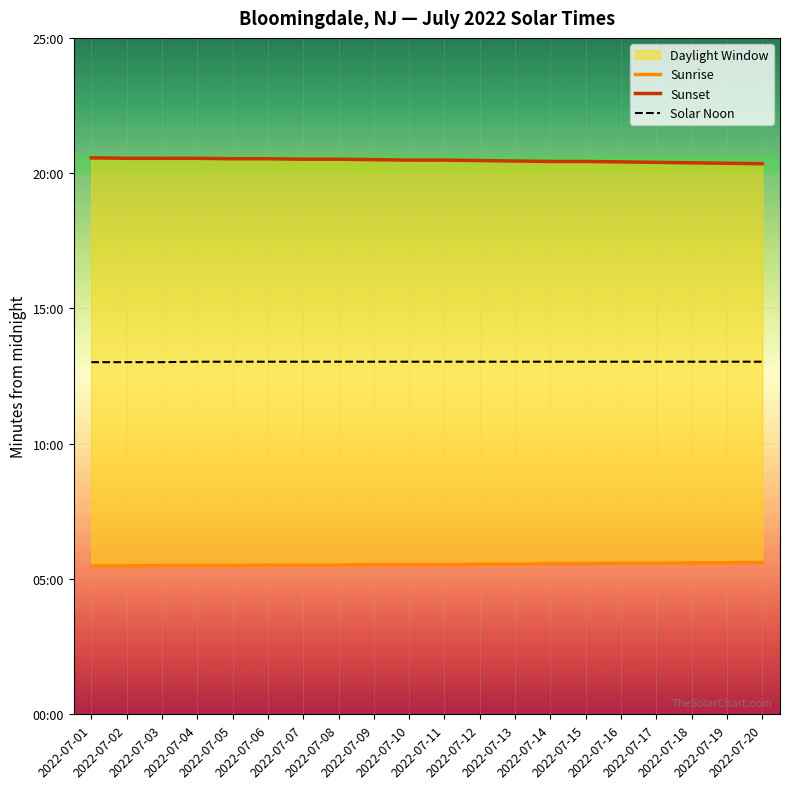

What is the average value of the Solar Noon series?

782